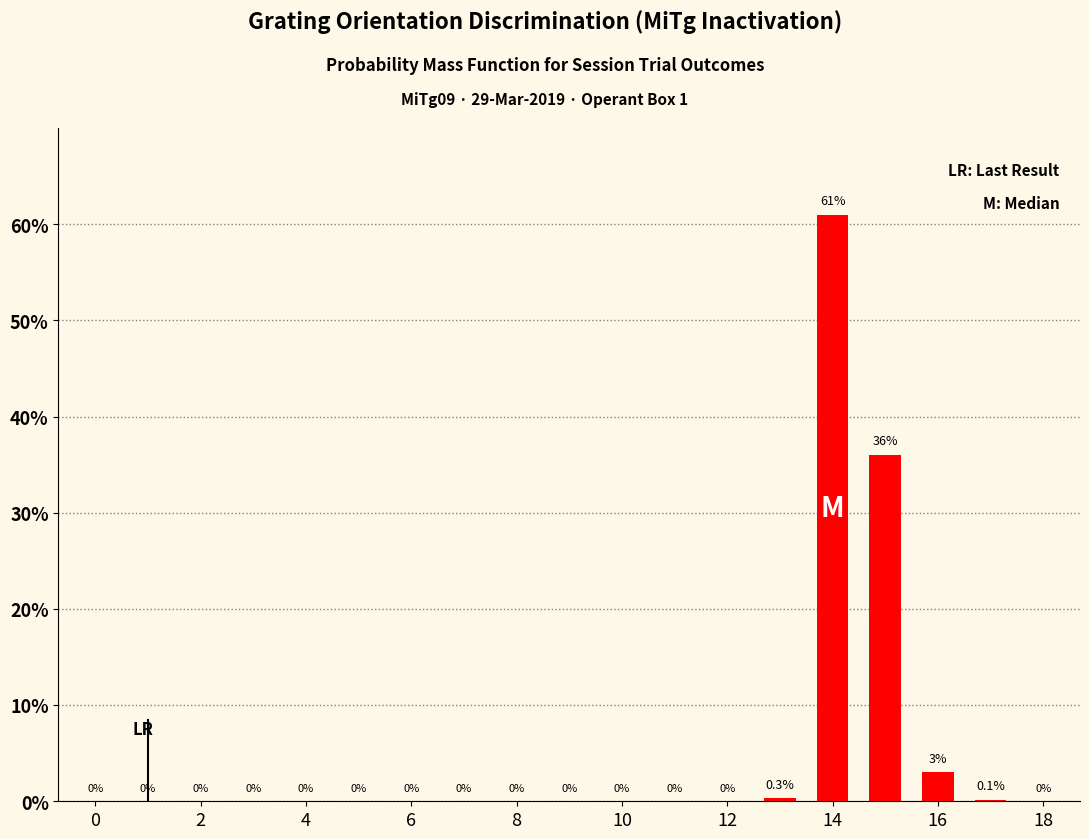

What is the maximum value shown in the chart?

61.0